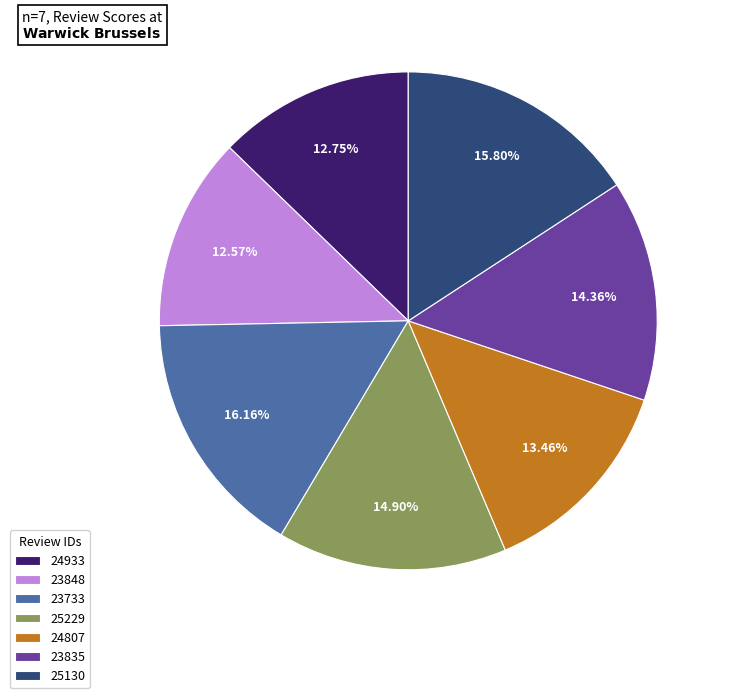

What percentage is the 25130 slice, to the nearest percent?

16%